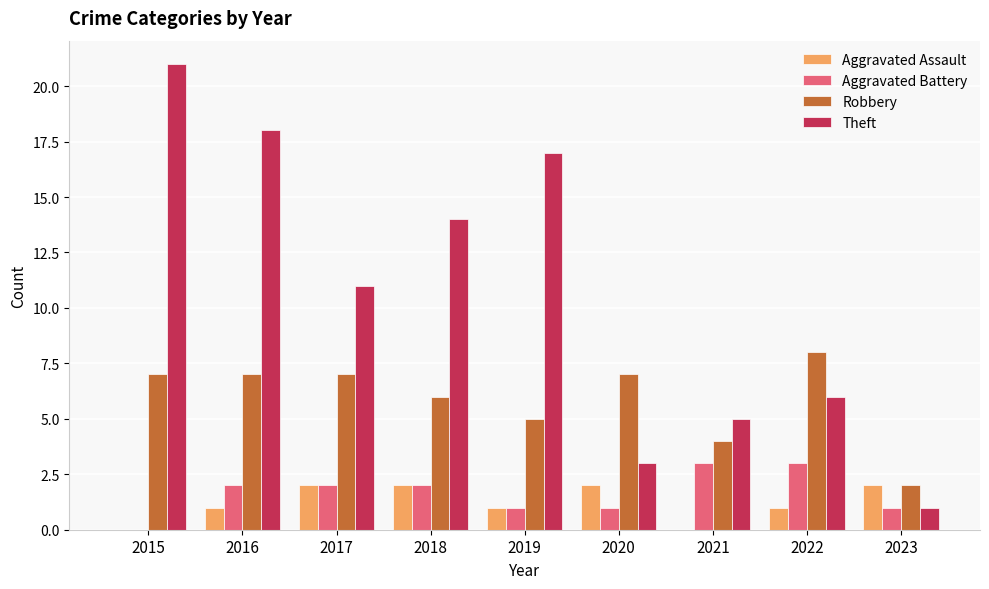

Between 2019 and 2022, which series saw the biggest shift?

Theft